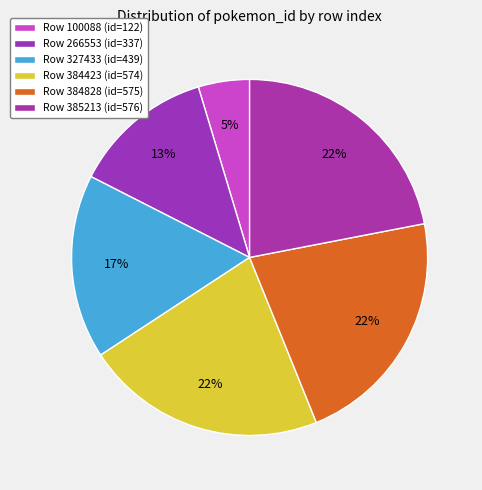

Rank the categories by value from highest to lowest.

385213, 384828, 384423, 327433, 266553, 100088